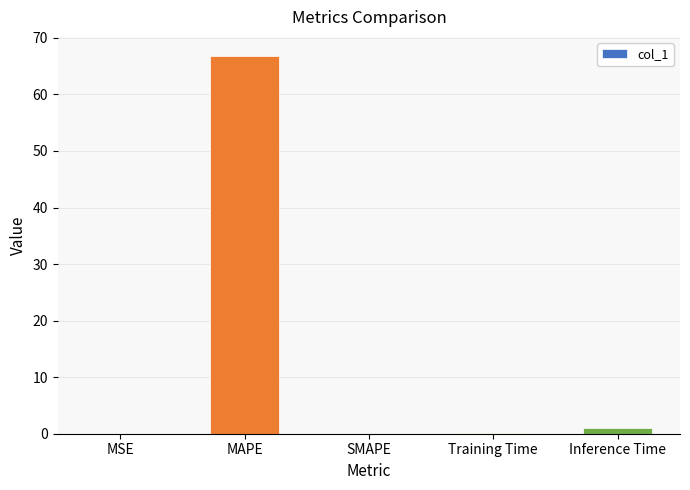

Is it true that the value at SMAPE is -36.4?

False